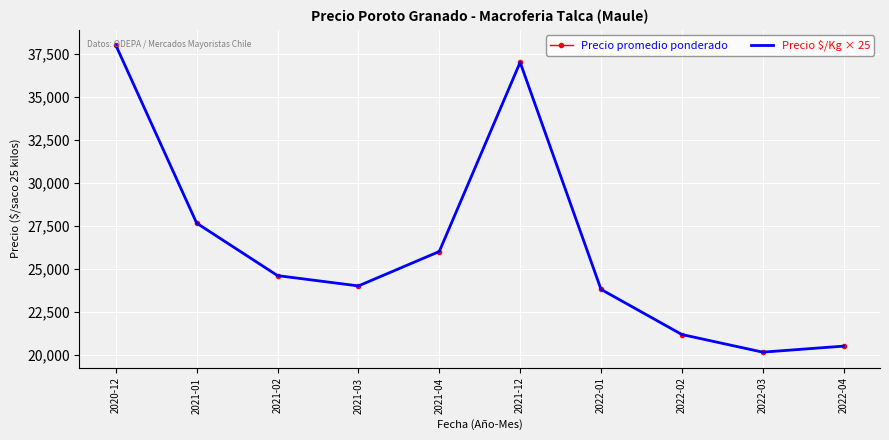

What is the difference between the maximum and minimum values in the Precio promedio ponderado series?

17860